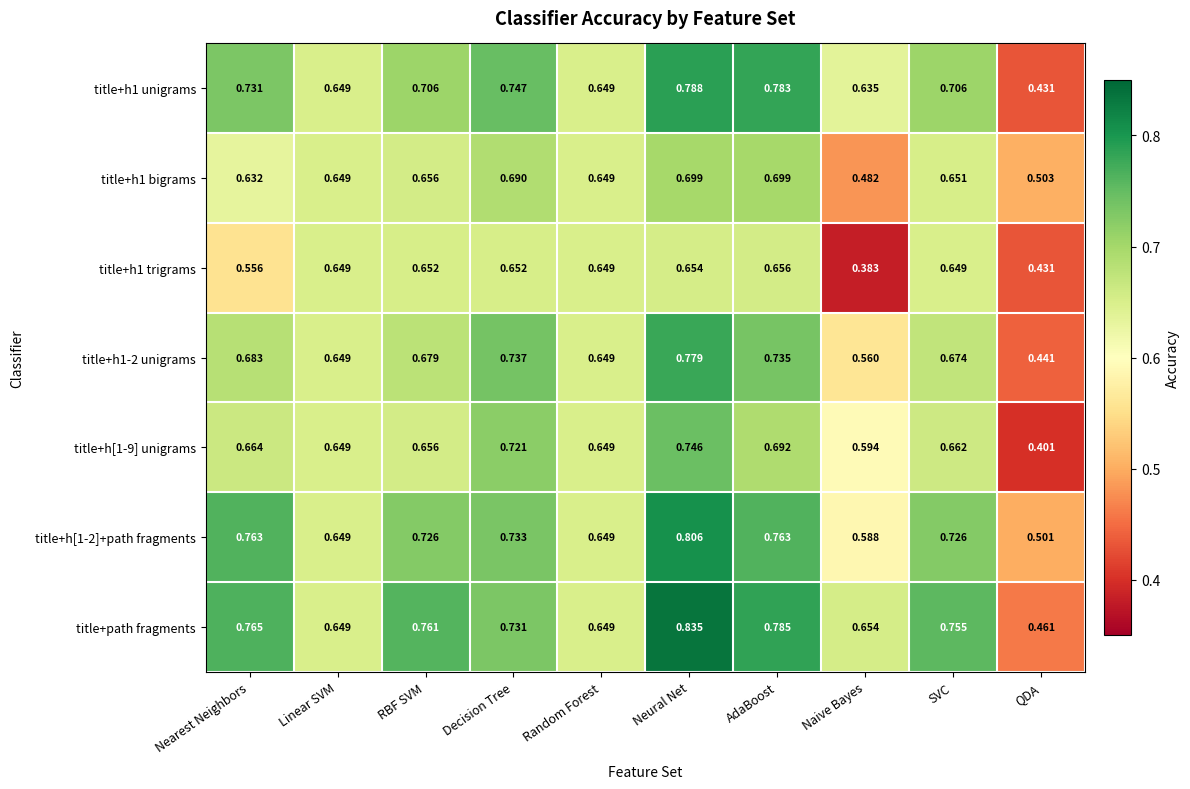

Which series has the largest range (max minus min)?

title+path fragments